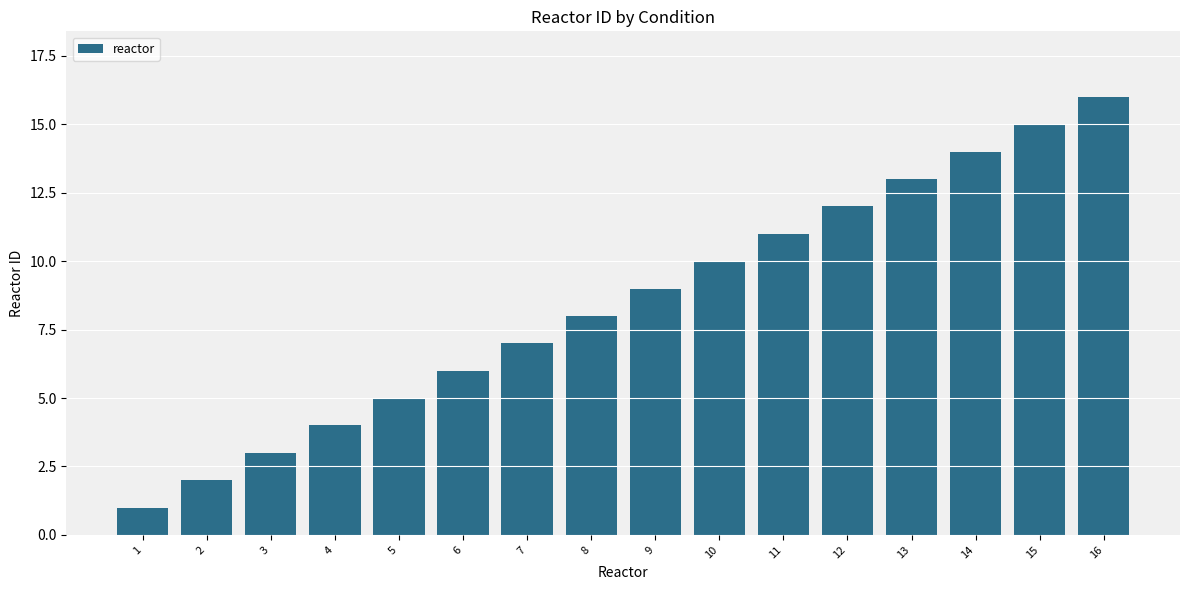

Reading left to right, extract all data points from this chart.

1	2	3	4	5	6	7	8	9	10	11	12	13	14	15	16